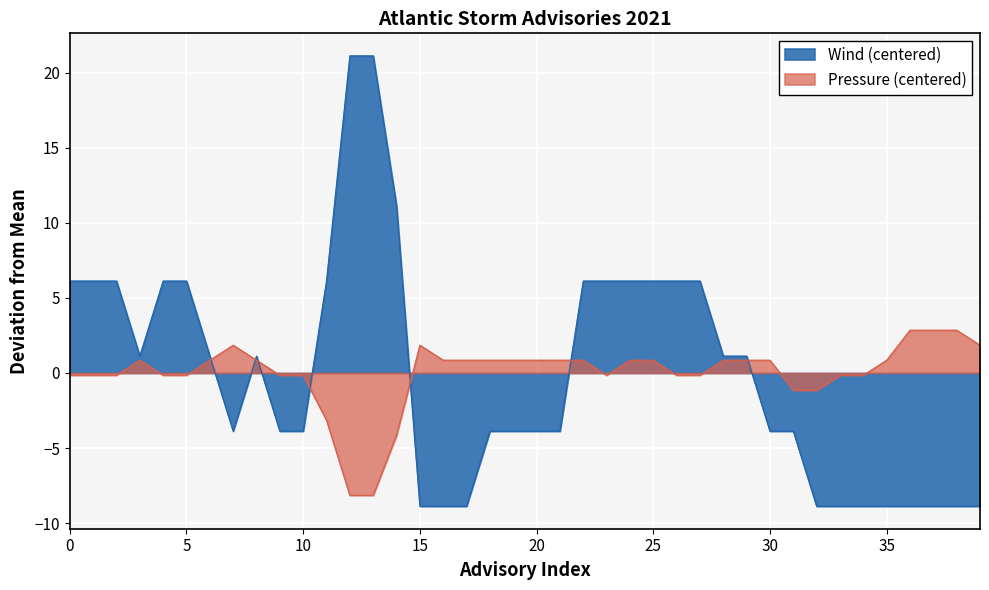

How many times do Wind and Pres cross each other?

7